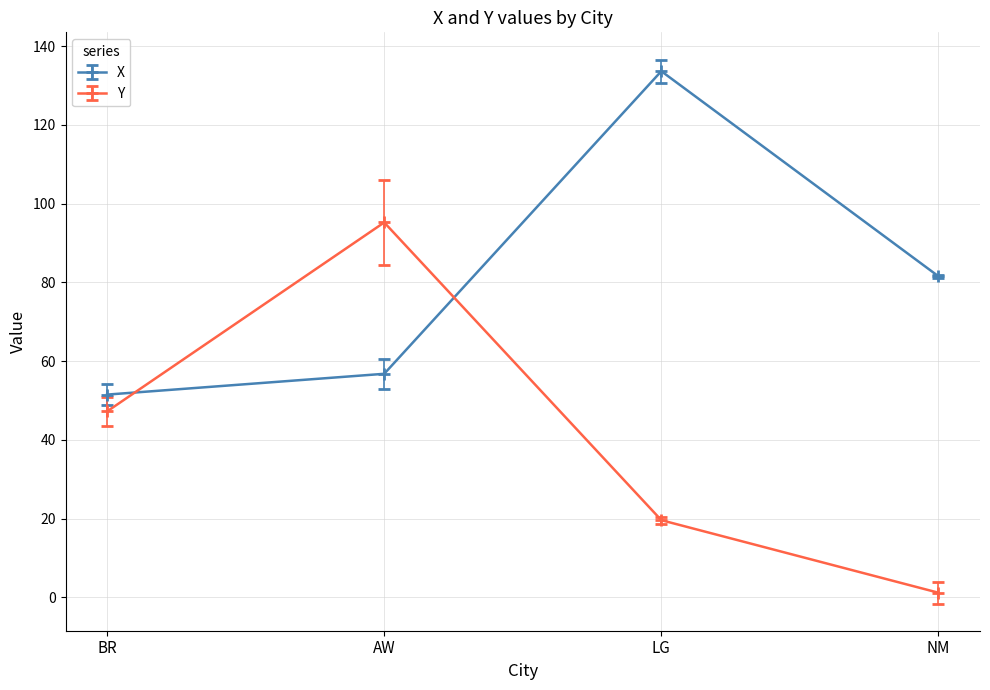

Between BR and AW, which series saw the biggest shift?

Y